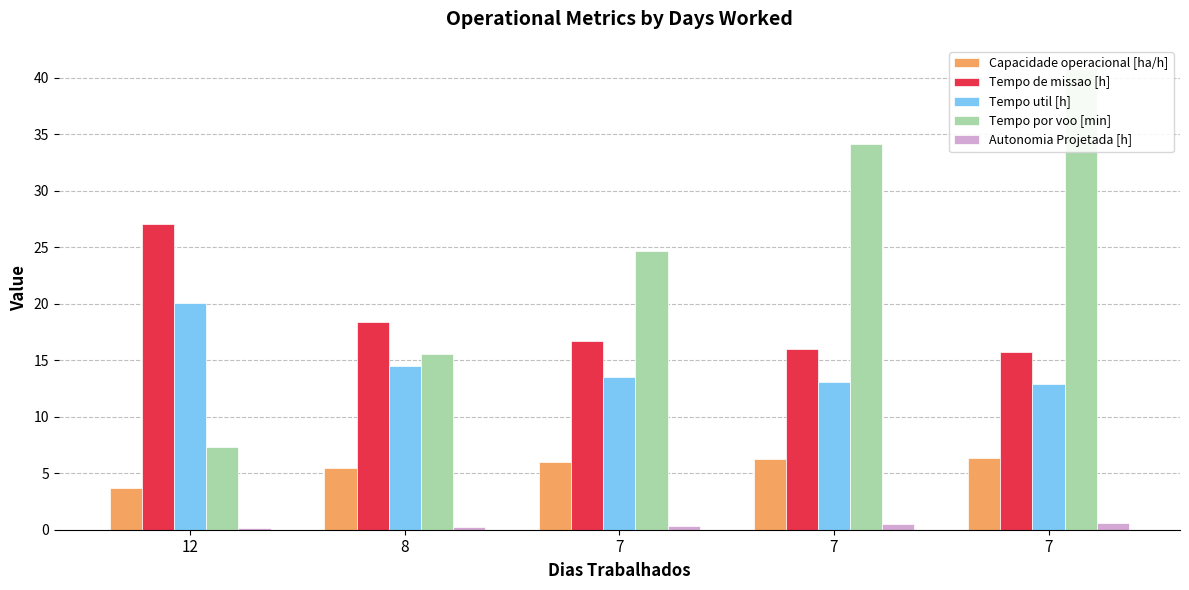

How many data points does each series have?

5